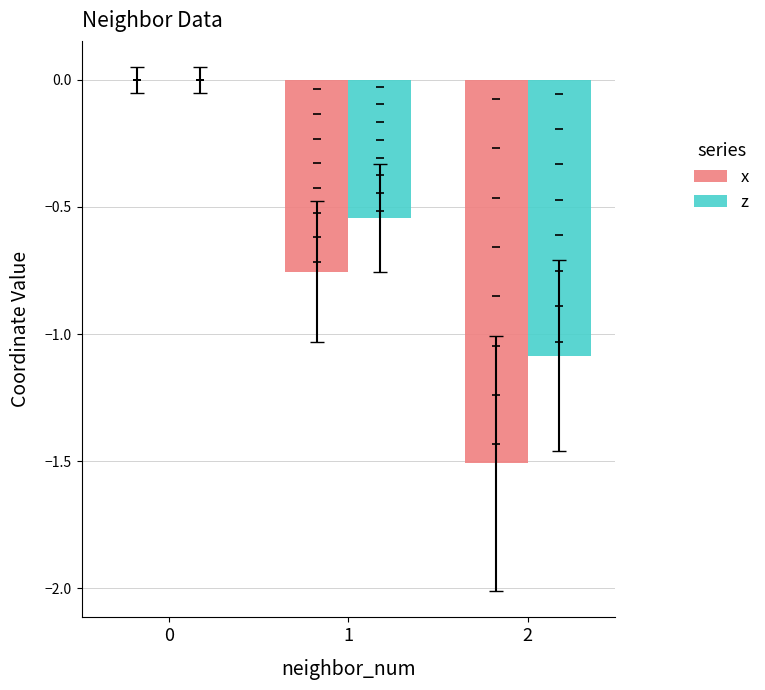

Which series has the widest spread of Y values?

x